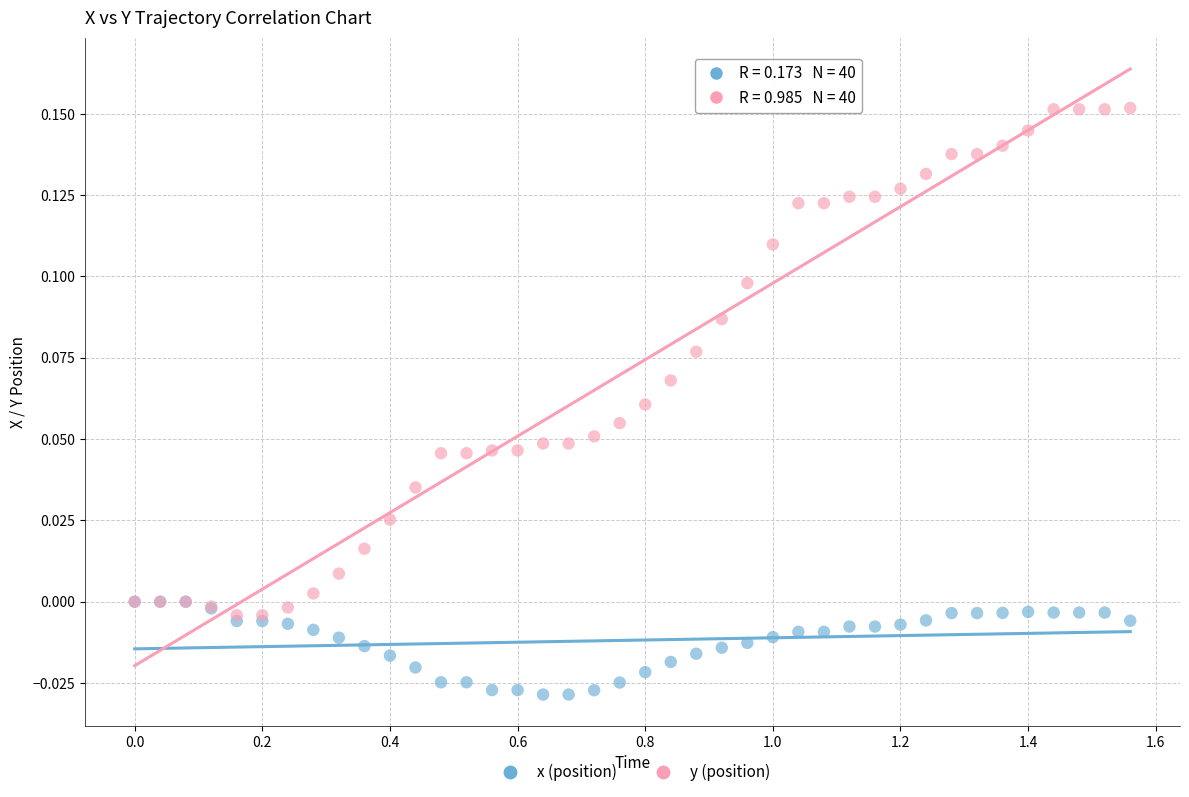

Which series has the widest spread of Y values?

y (position)